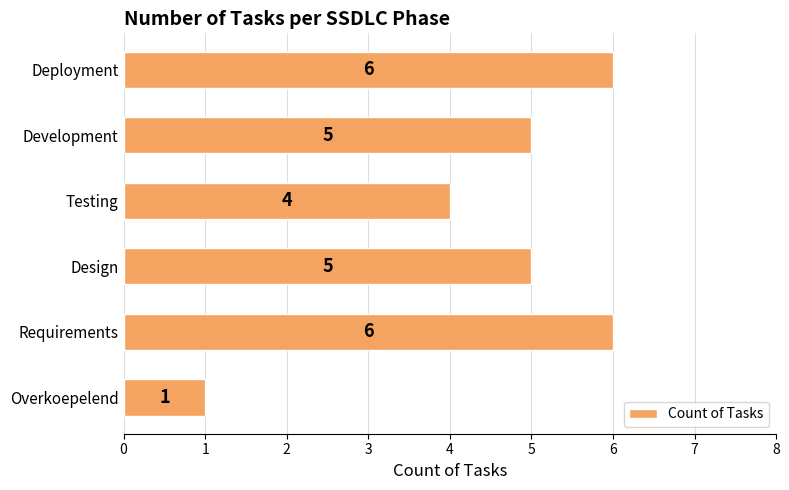

Reading bottom to top, extract all data points from this chart.

1	6	5	4	5	6